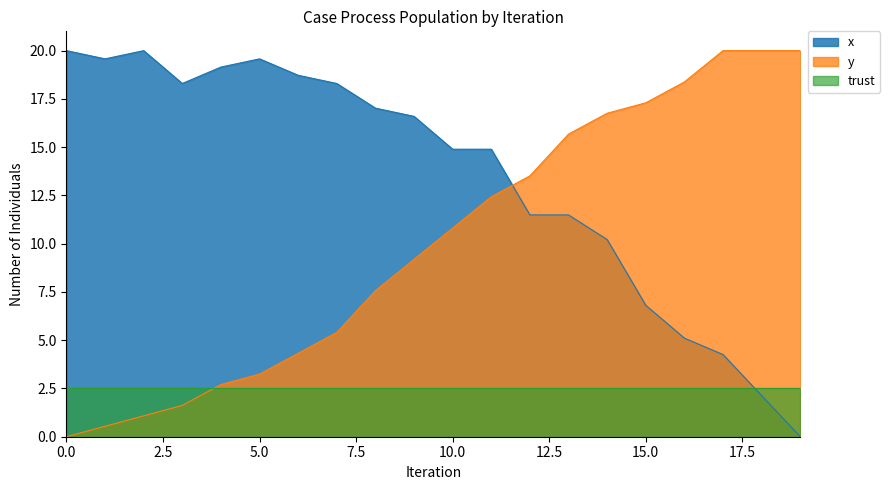

The y series shows 23.6 at 15.0. True or false?

False